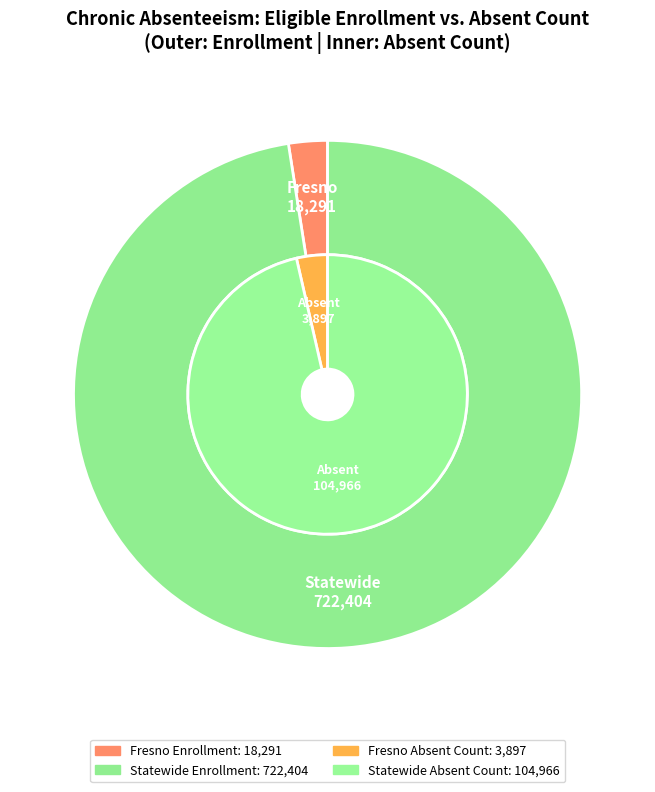

Which category has the biggest portion of the pie?

Statewide